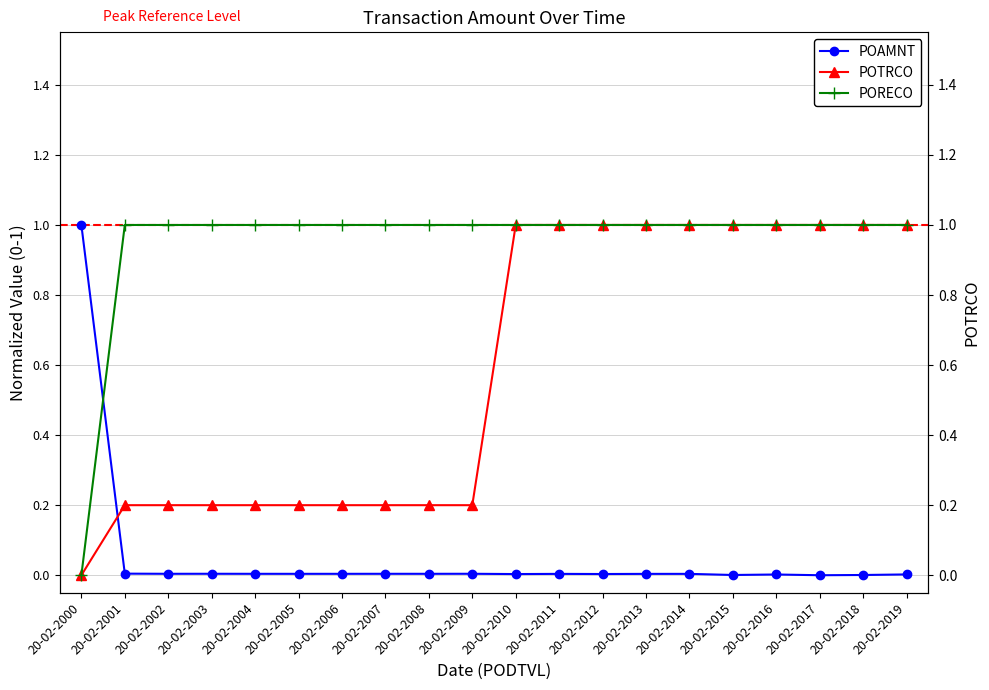

What are all the series names shown in the legend?

POAMNT, POTRCO, PORECO